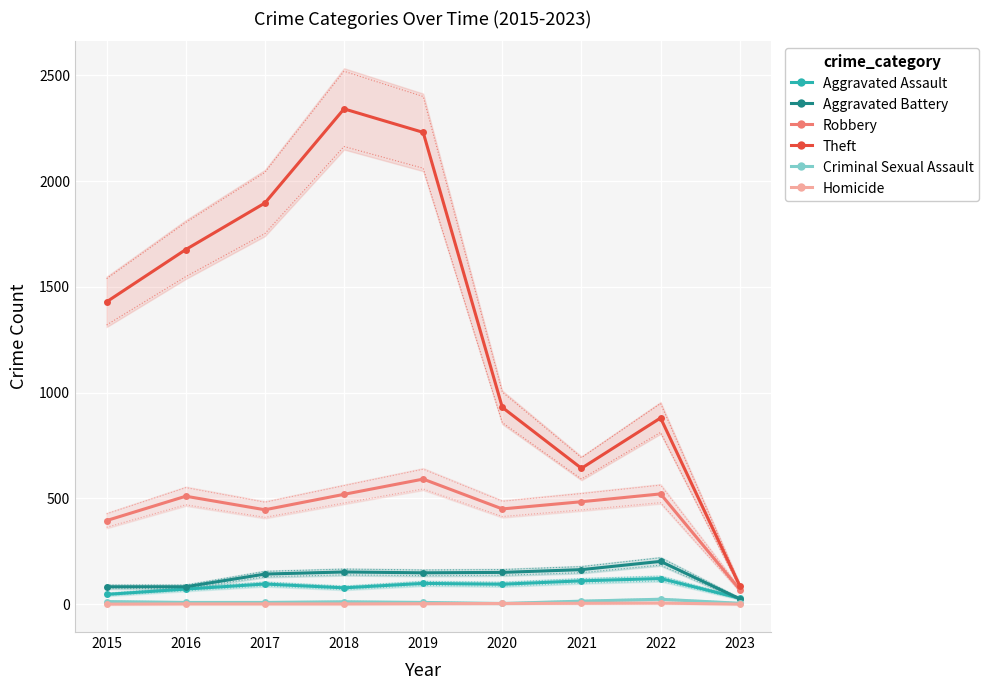

What value does the Theft series have at 2023, to the nearest 50?

100